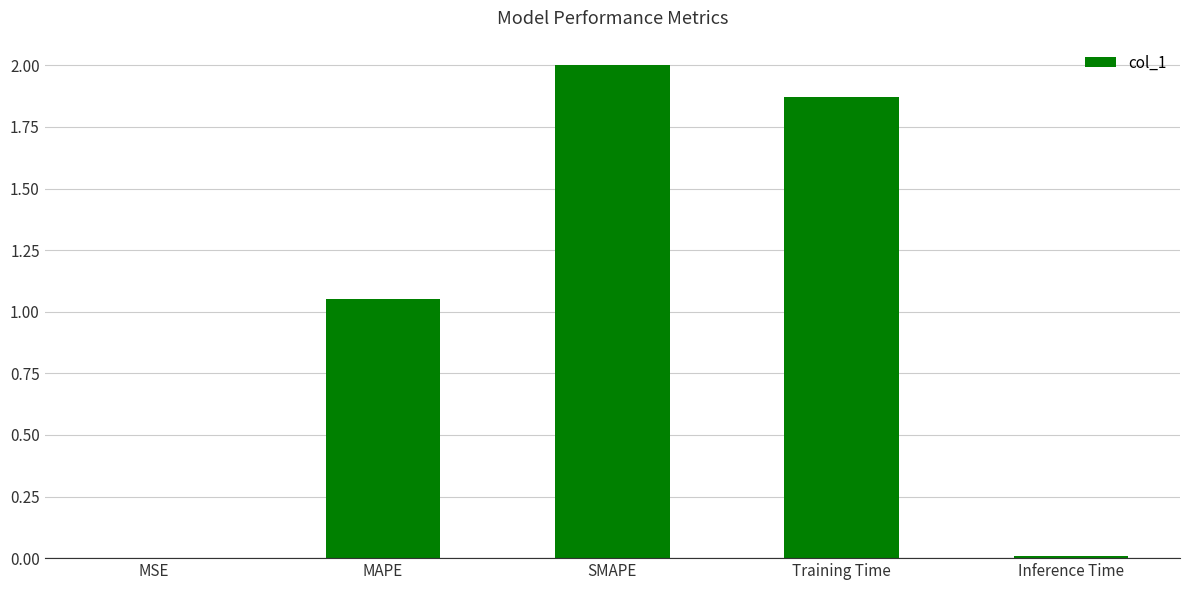

The chart shows a value of 0.0 at Inference Time. True or false?

True